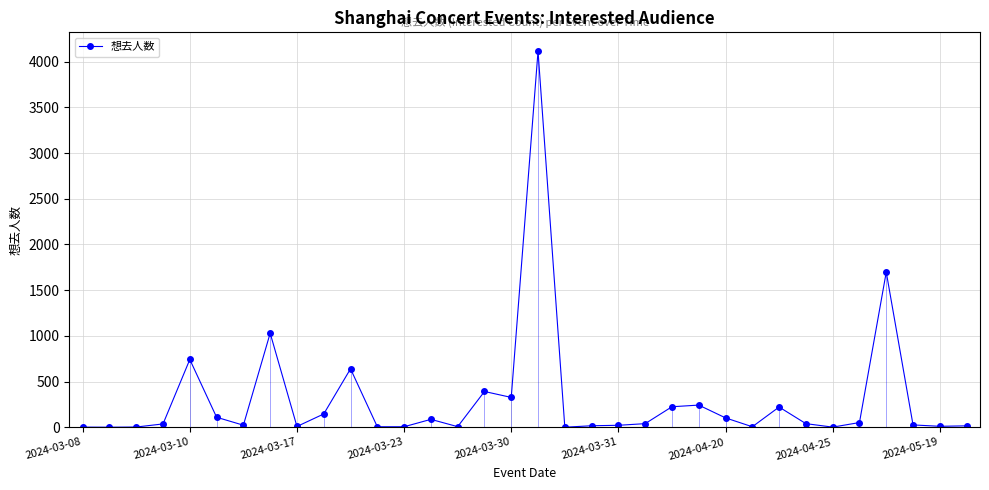

What is the difference between the second highest and second lowest values?

1697